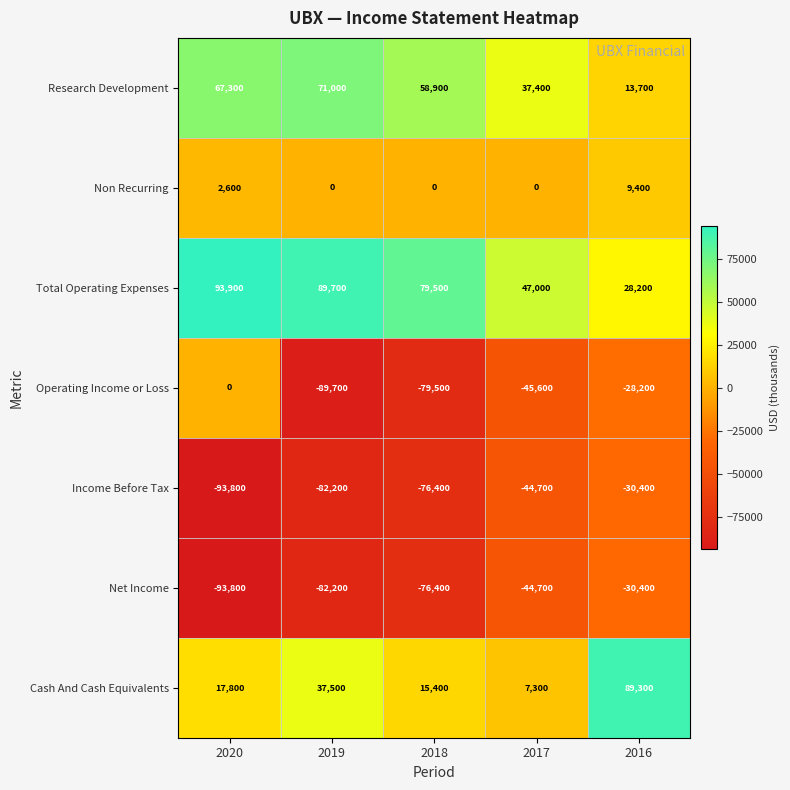

What value does the Research Development series have at 2018?

58900